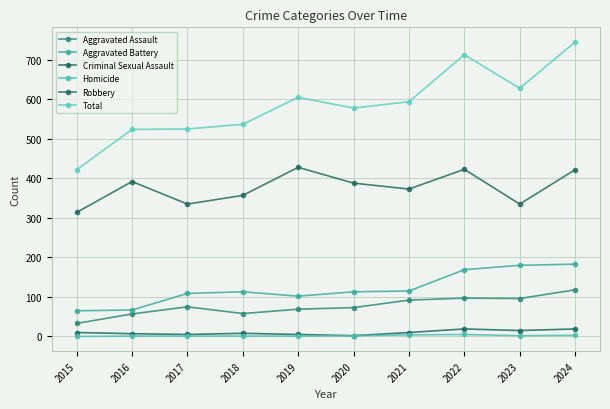

Does the chart have visible grid lines?

Yes